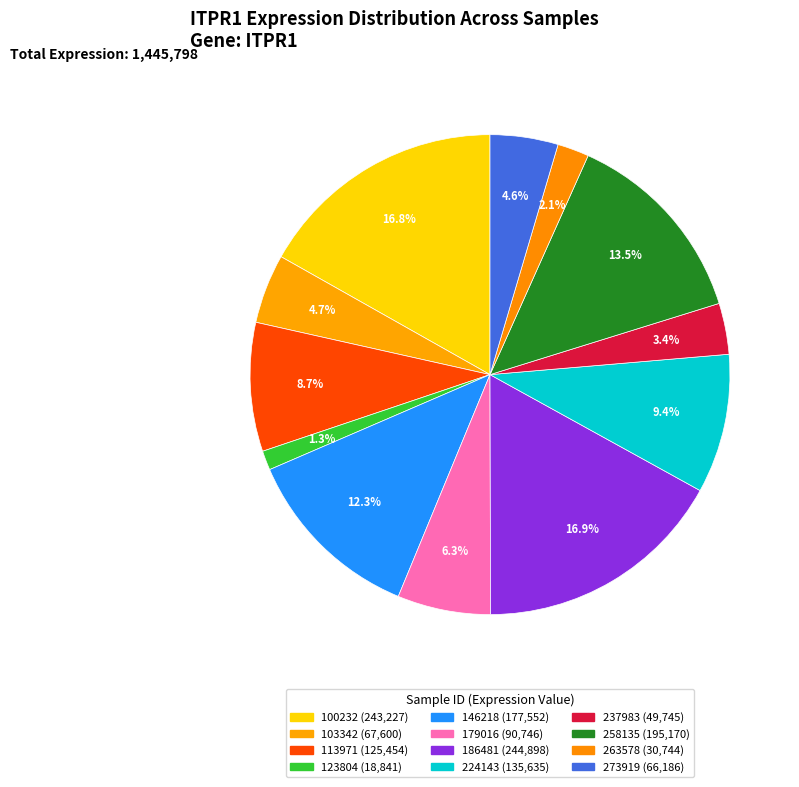

The 146218 slice represents 25% of the pie. True or false?

False